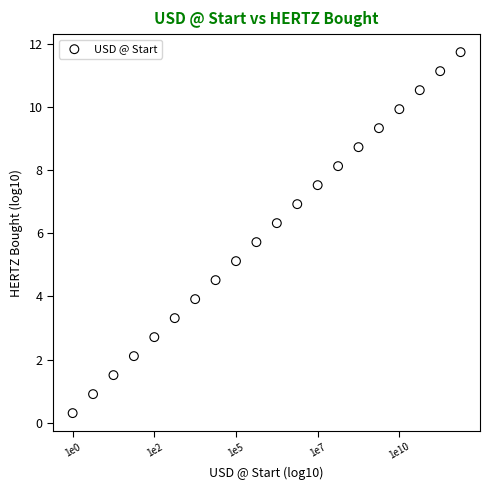

What is the range of X values (max minus min)?

11.4